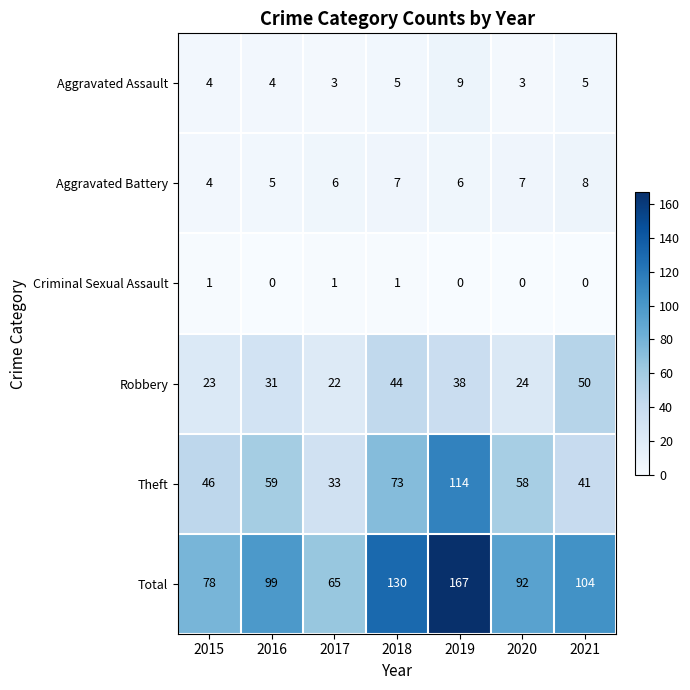

How many data points does each series have?

7